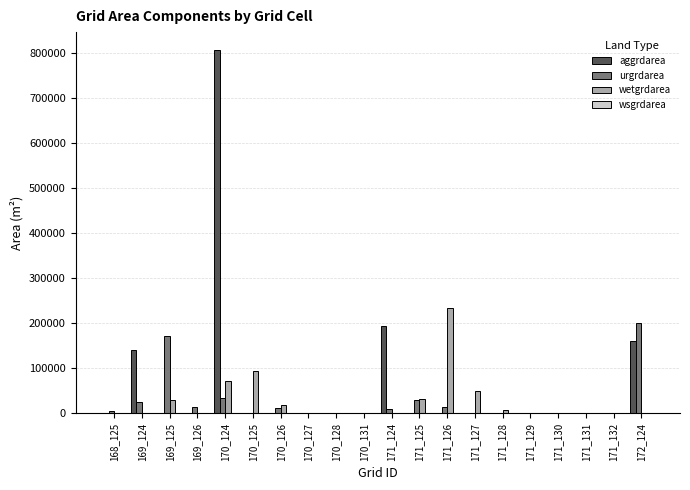

At which category is the sum across all series the highest?

170_124